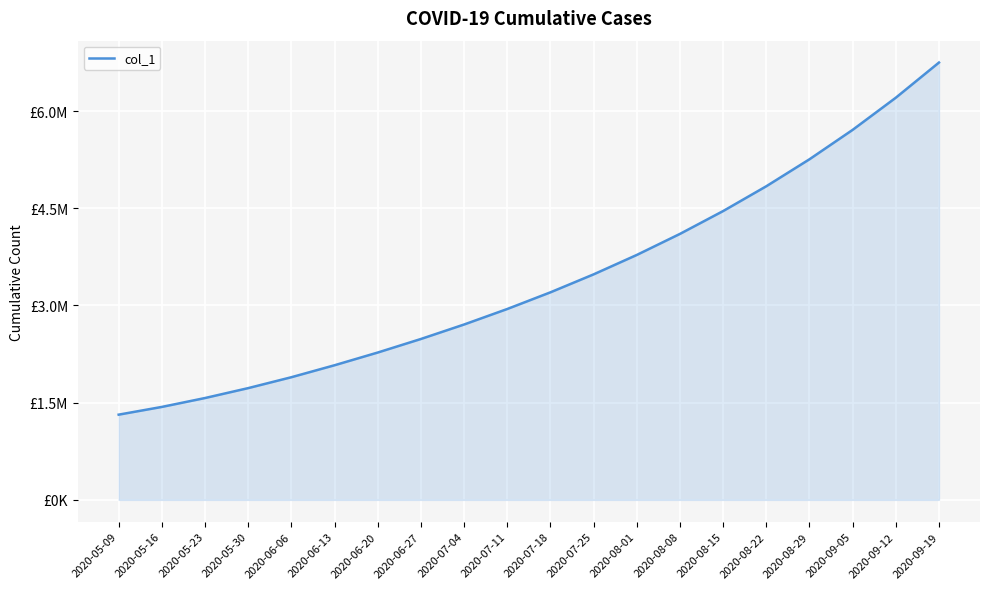

Which category has the highest value across all series?

2020-09-19